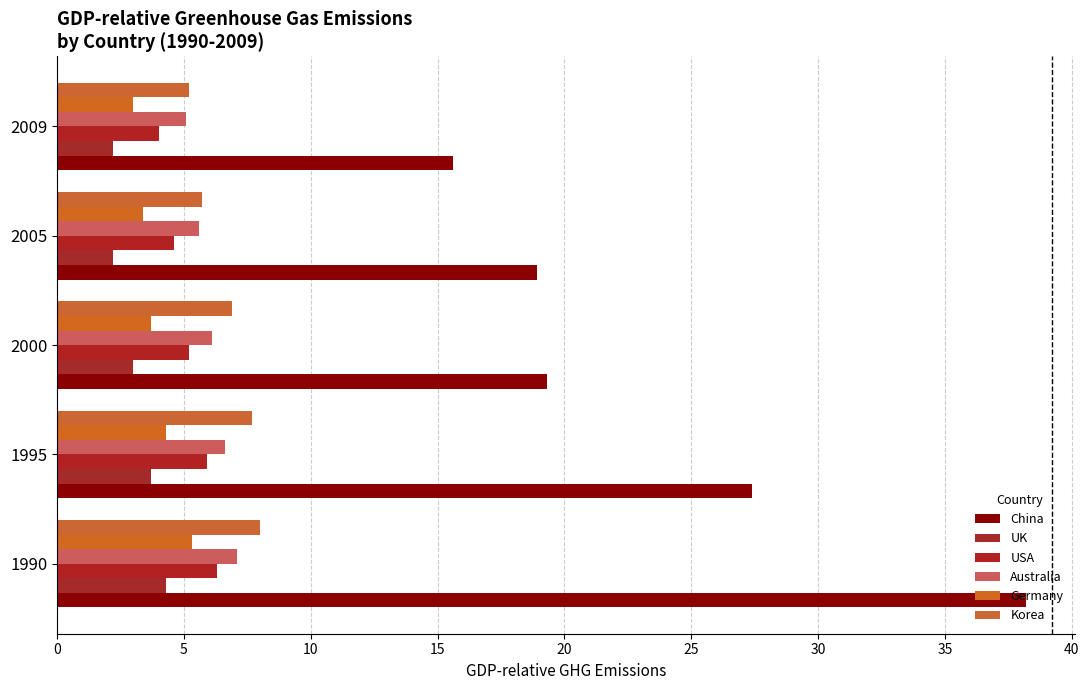

Count the number of data series in this chart.

6